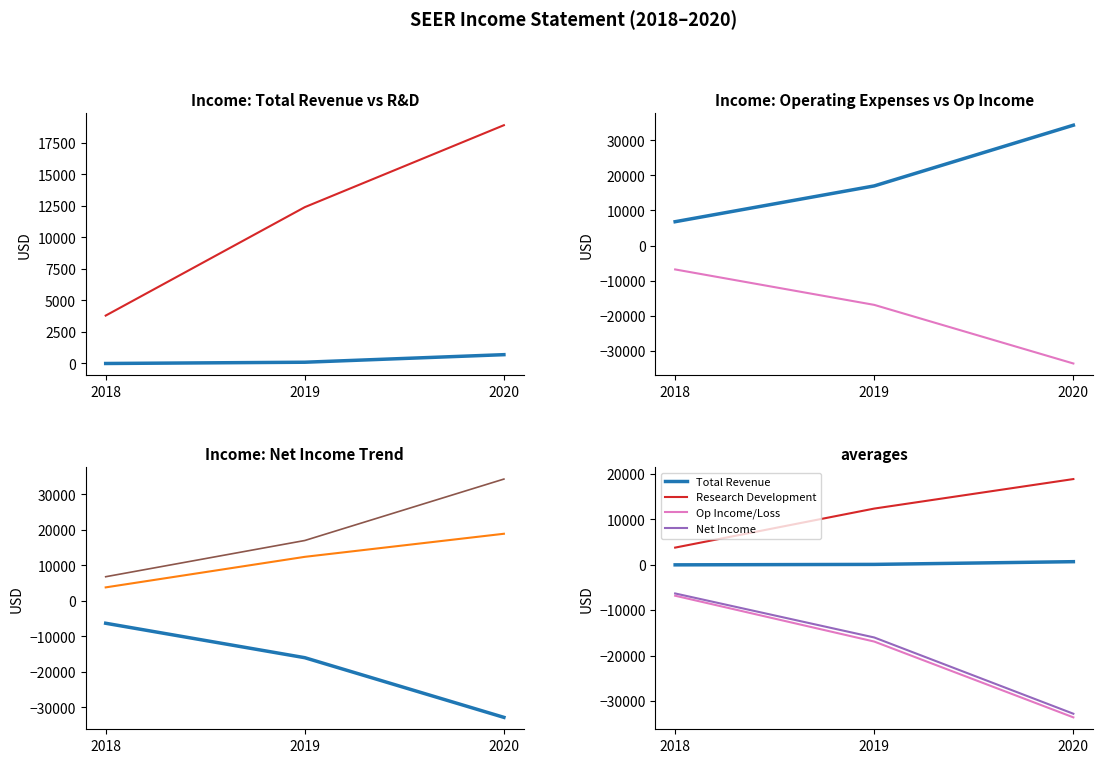

Is the value of Total Operating Expenses at 2020 greater than the value of Operating Income or Loss at 2018?

Yes